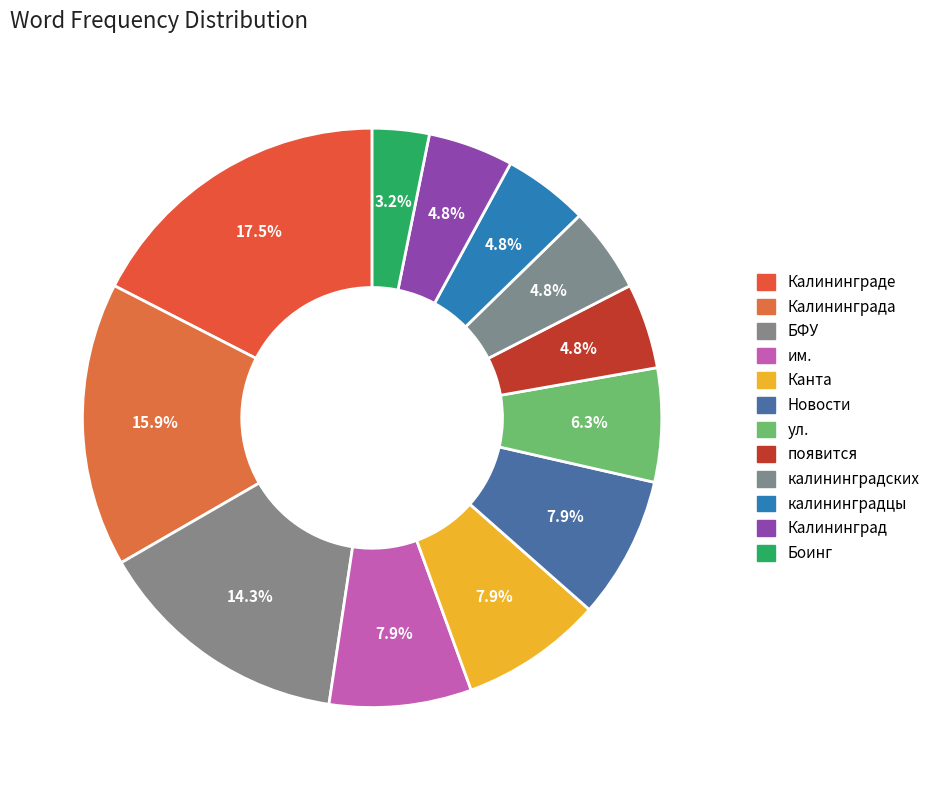

To the nearest percent, what is the difference between the largest and smallest slice percentages?

14%